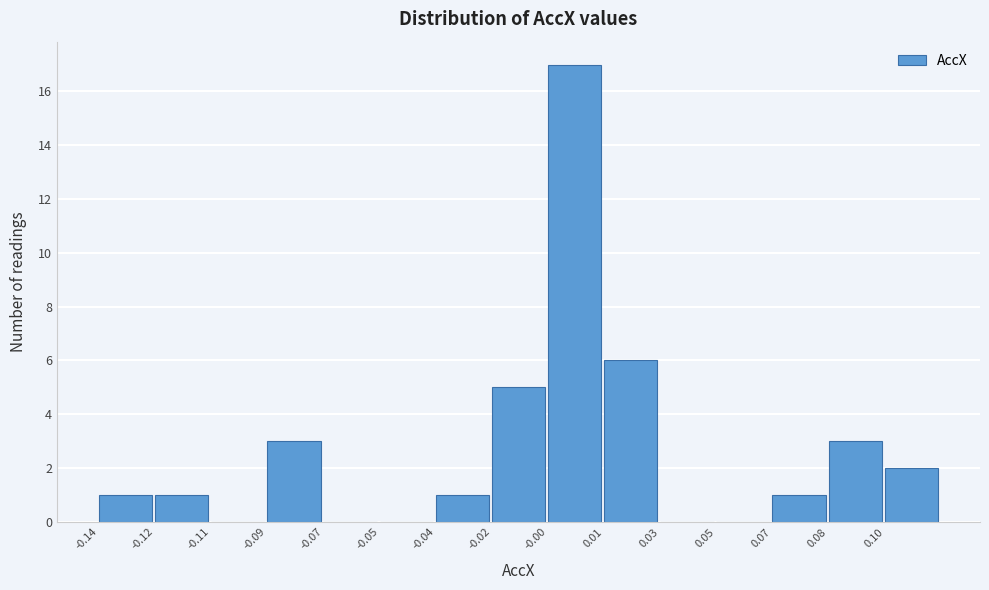

Reading left to right, list all the values displayed in this chart.

-0.14=1	-0.12=1	-0.11=0	-0.09=3	-0.07=0	-0.05=0	-0.04=1	-0.02=5	-0.00=17	0.01=6	0.03=0	0.05=0	0.07=1	0.08=3	0.10=2